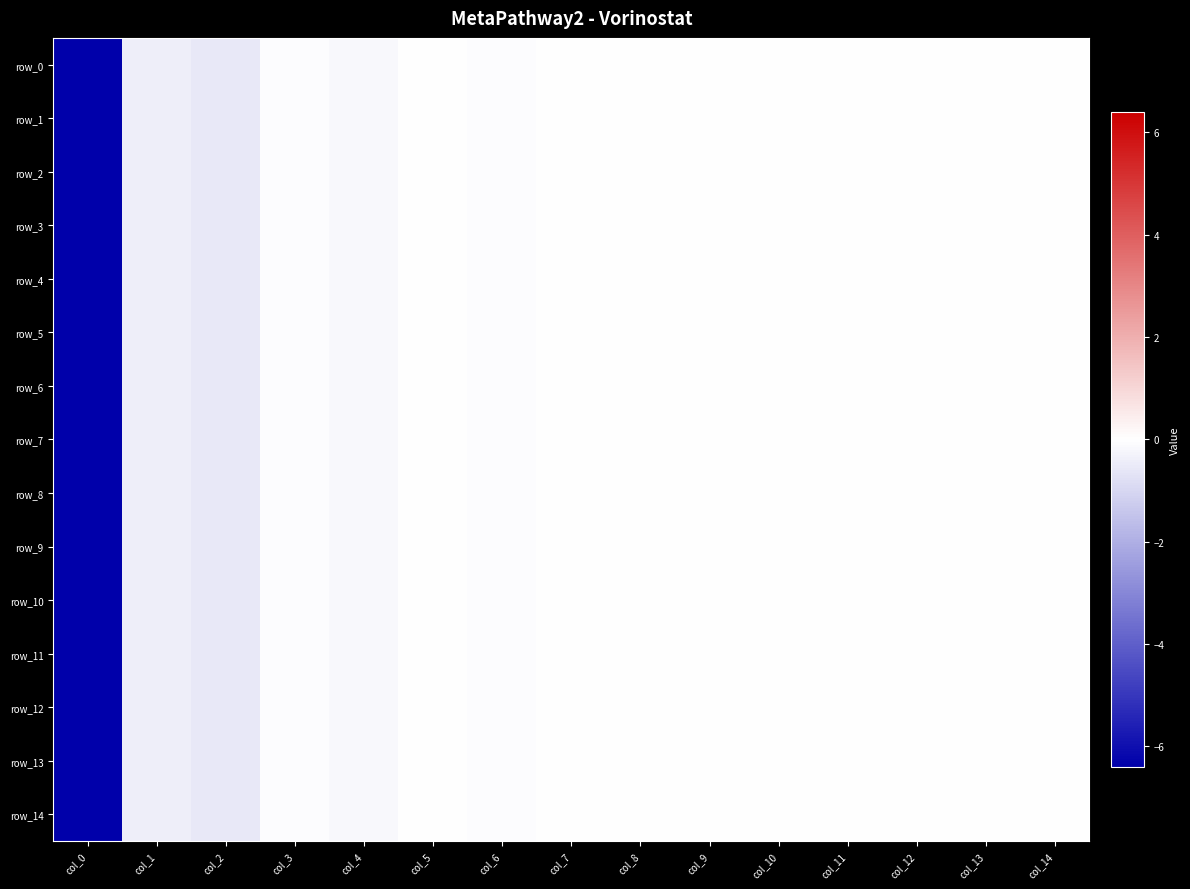

What is the average value of the row_7 series?

-0.5